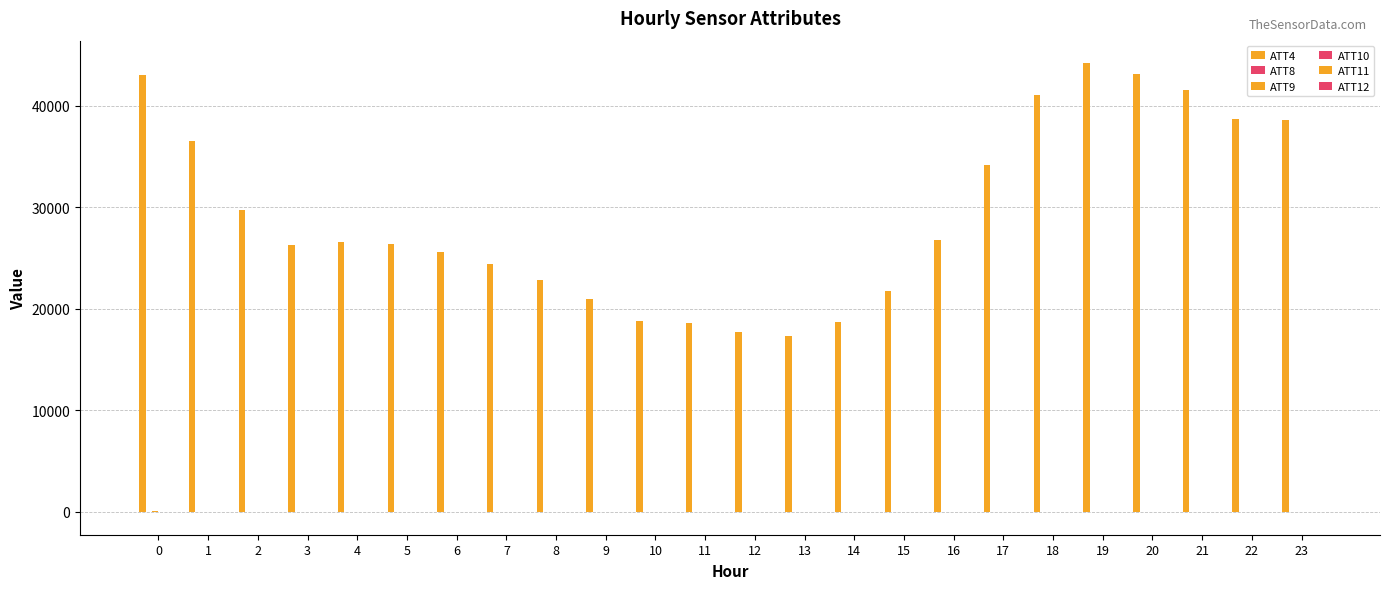

Count the number of data series in this chart.

6